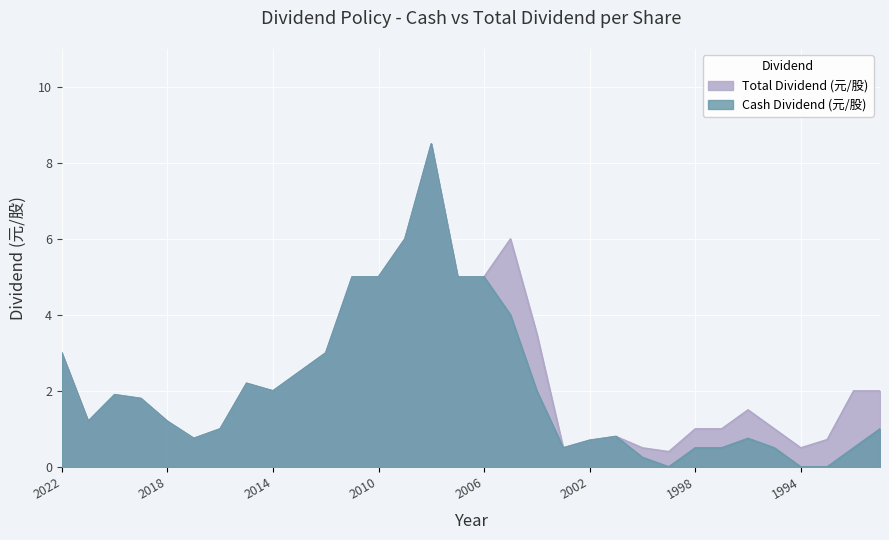

At which category is the sum across all series the highest?

2008